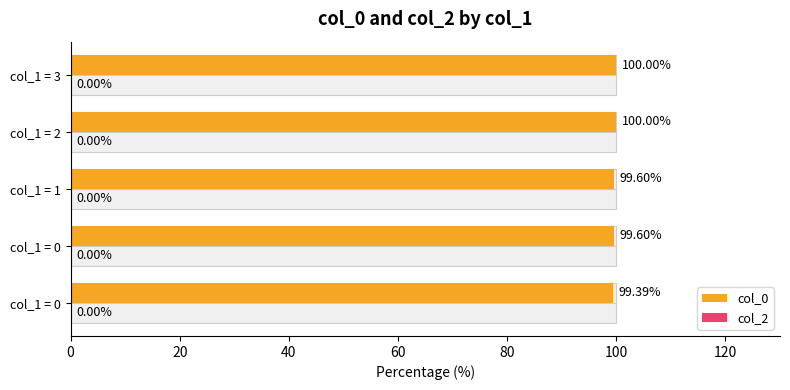

Which series has the largest total across all categories?

col_0